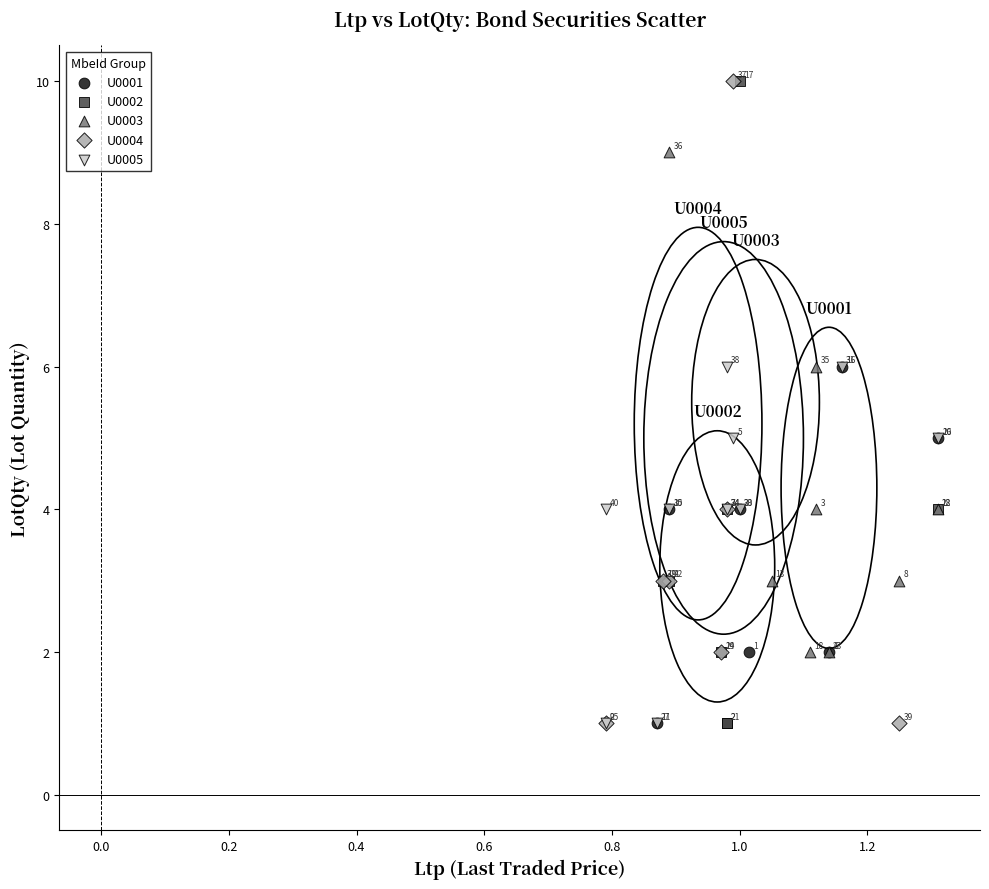

What are all the series names shown in the legend?

U0001, U0002, U0003, U0004, U0005